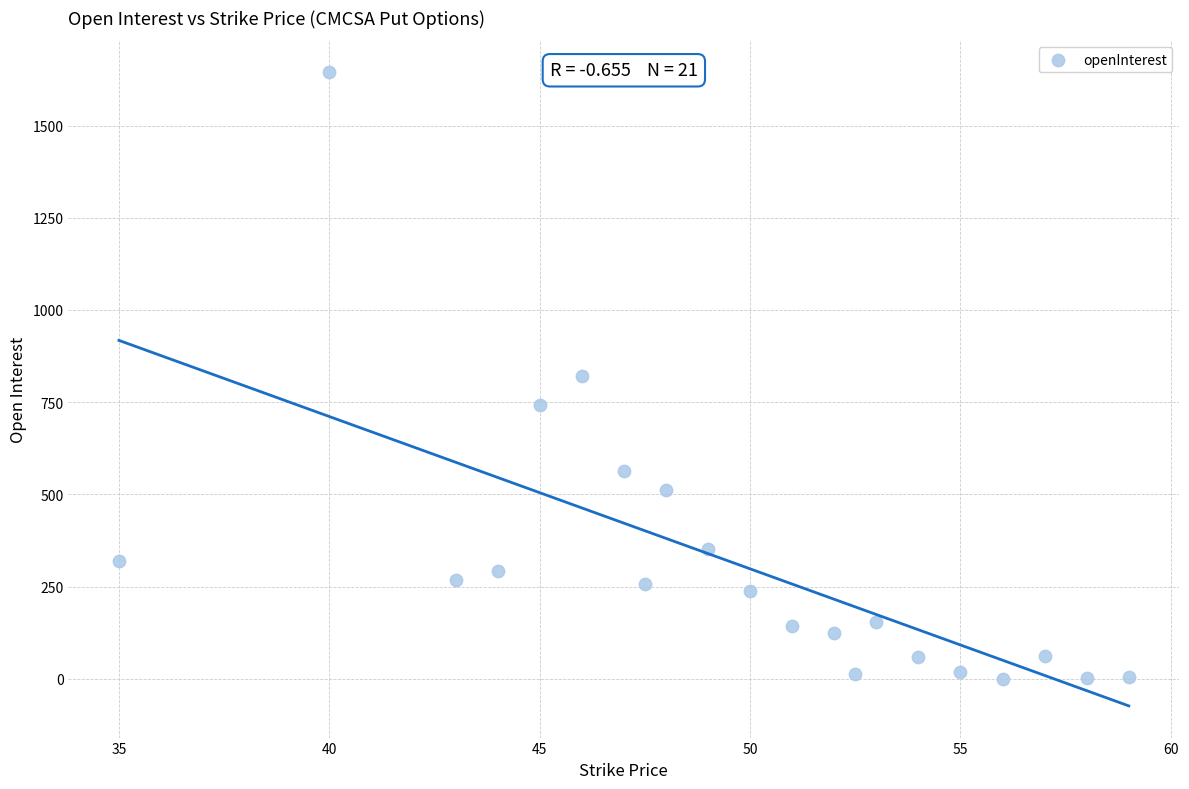

What is the range of Y values (max minus min)?

1645